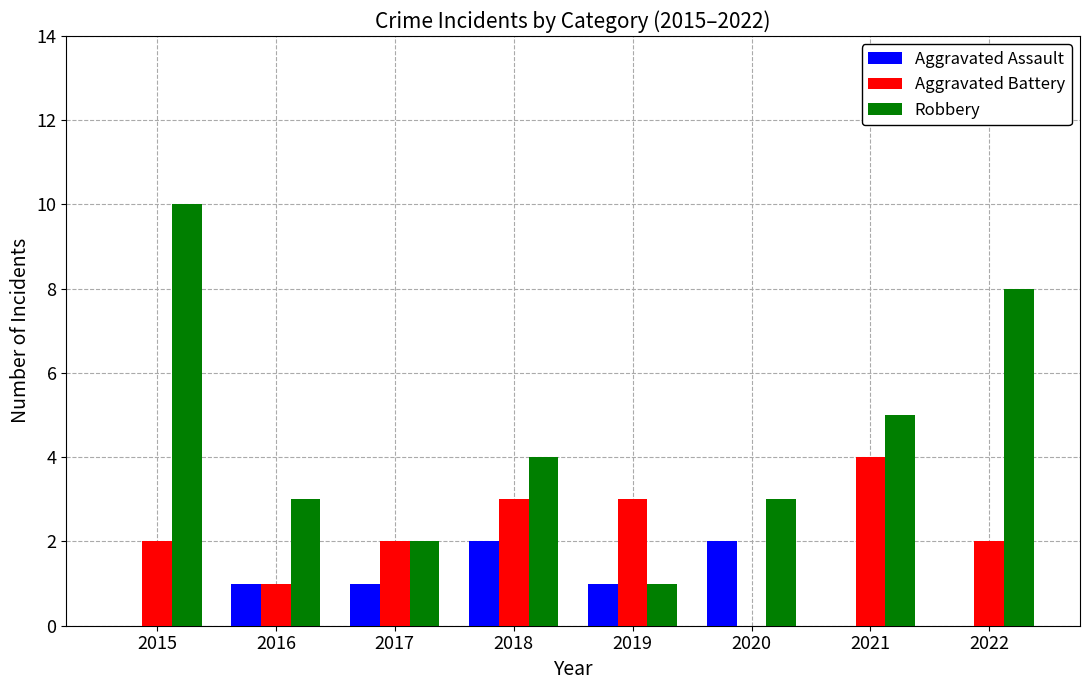

How many series are shown in this chart?

3